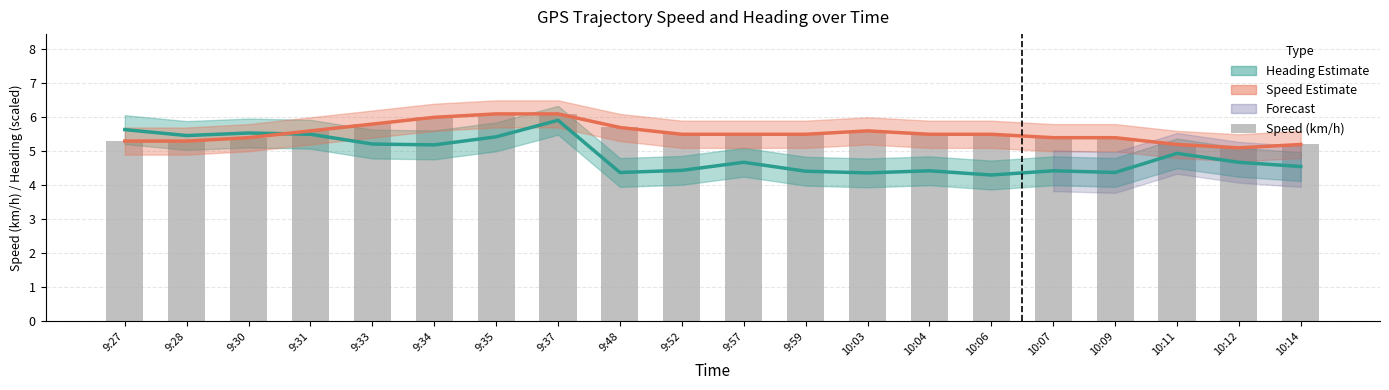

What is the lowest value of the Speed (km/h) series?

5.1